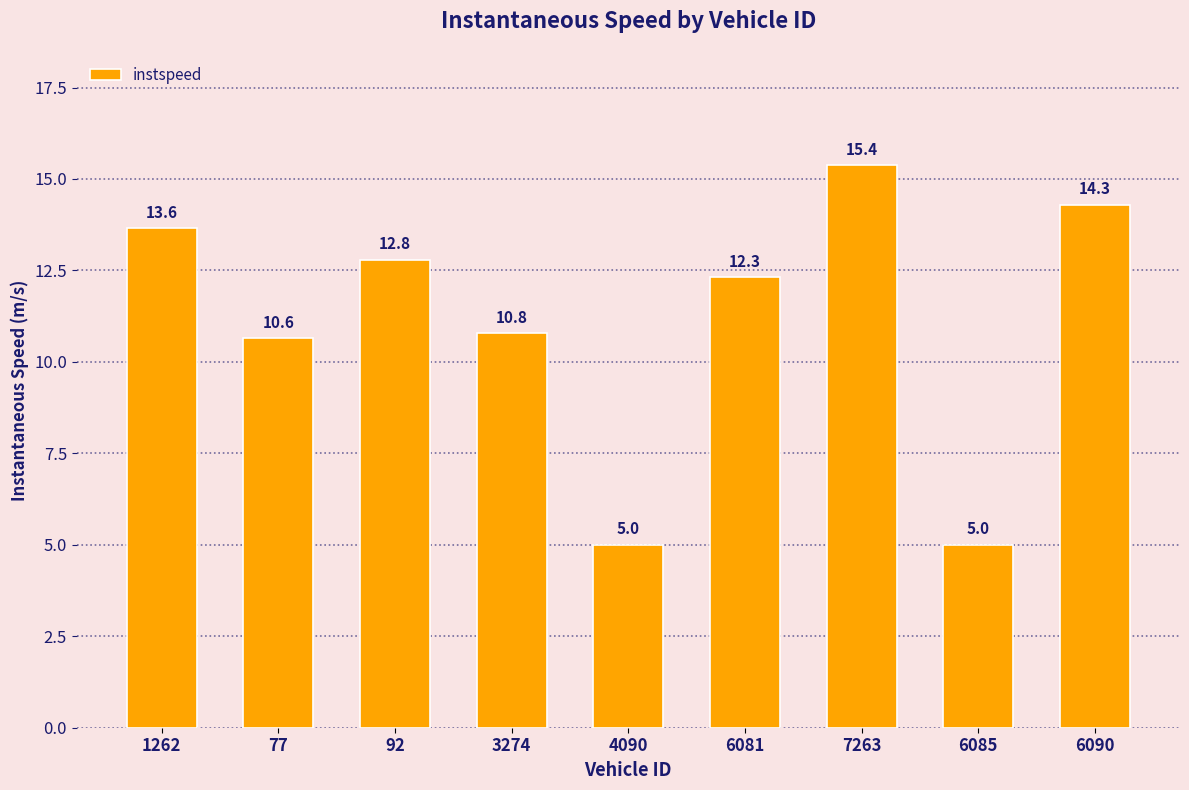

The value at 4090 is 5.0. True or false?

True